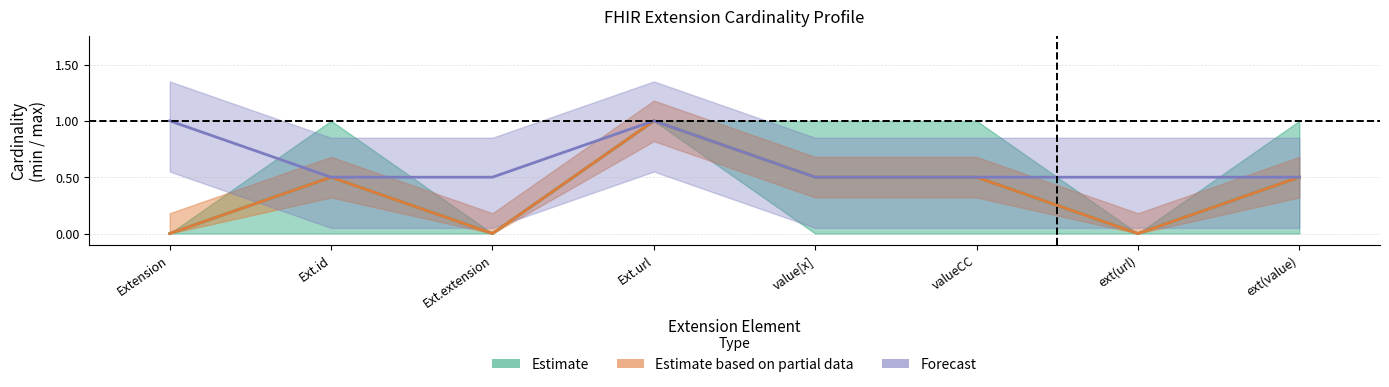

How many lines are shown in the chart?

4